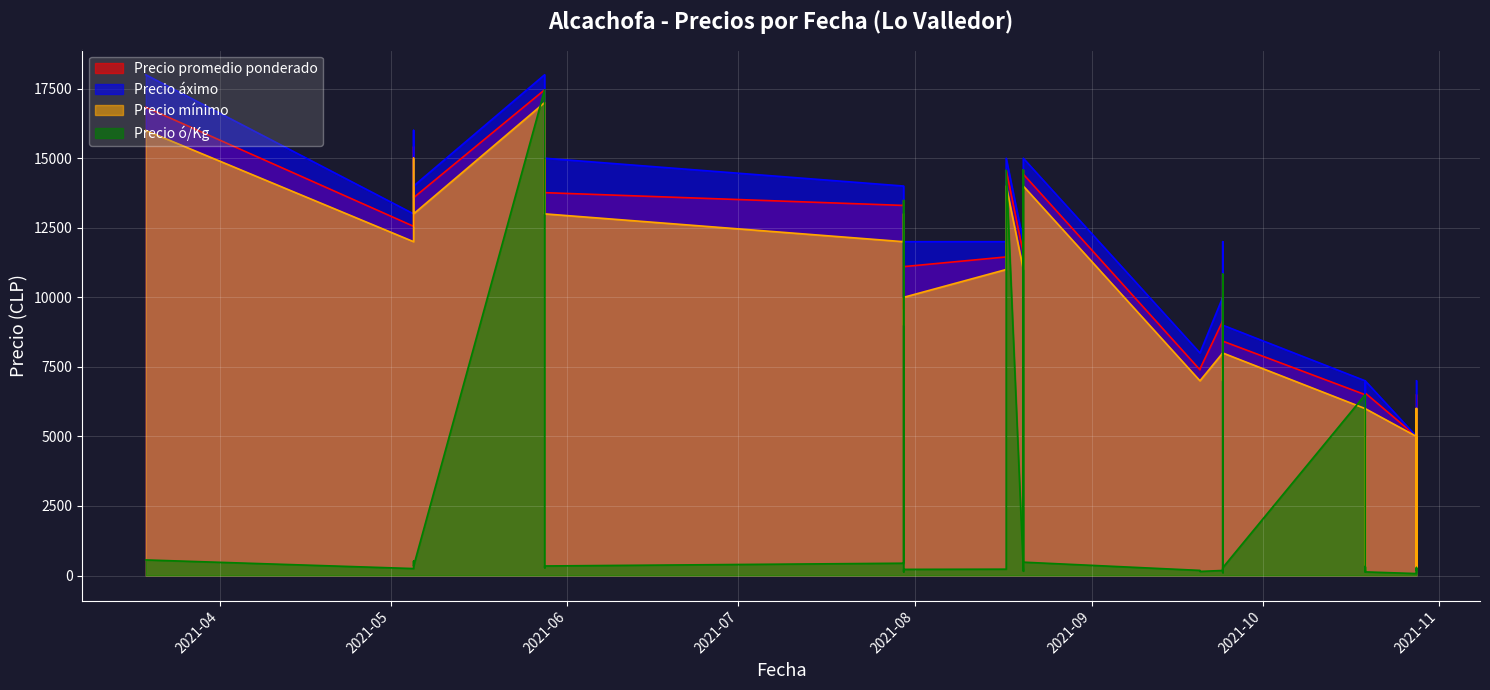

List the series in order of their peak value, highest first.

Precio áximo, Precio promedio ponderado, Precio ó/Kg, Precio mínimo